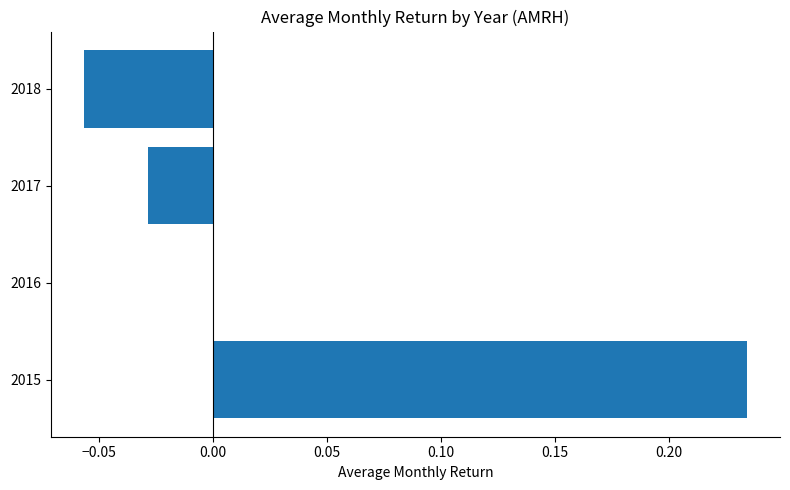

Count the number of data series in this chart.

1